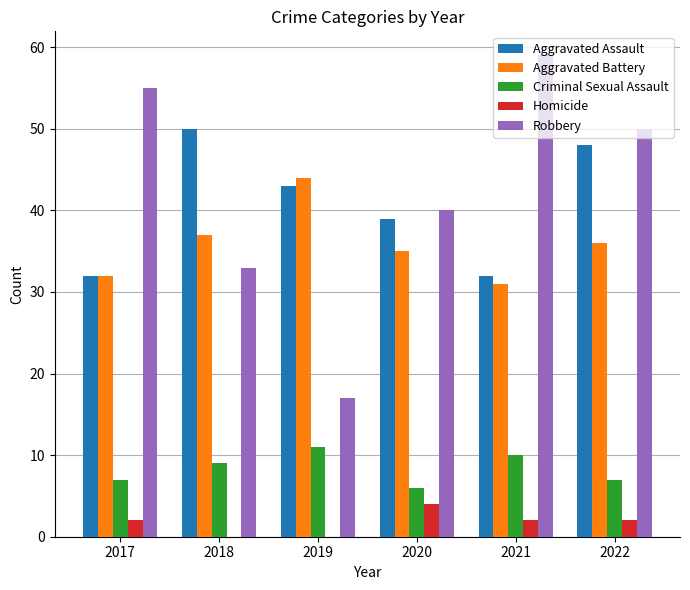

How many series are shown in this chart?

5